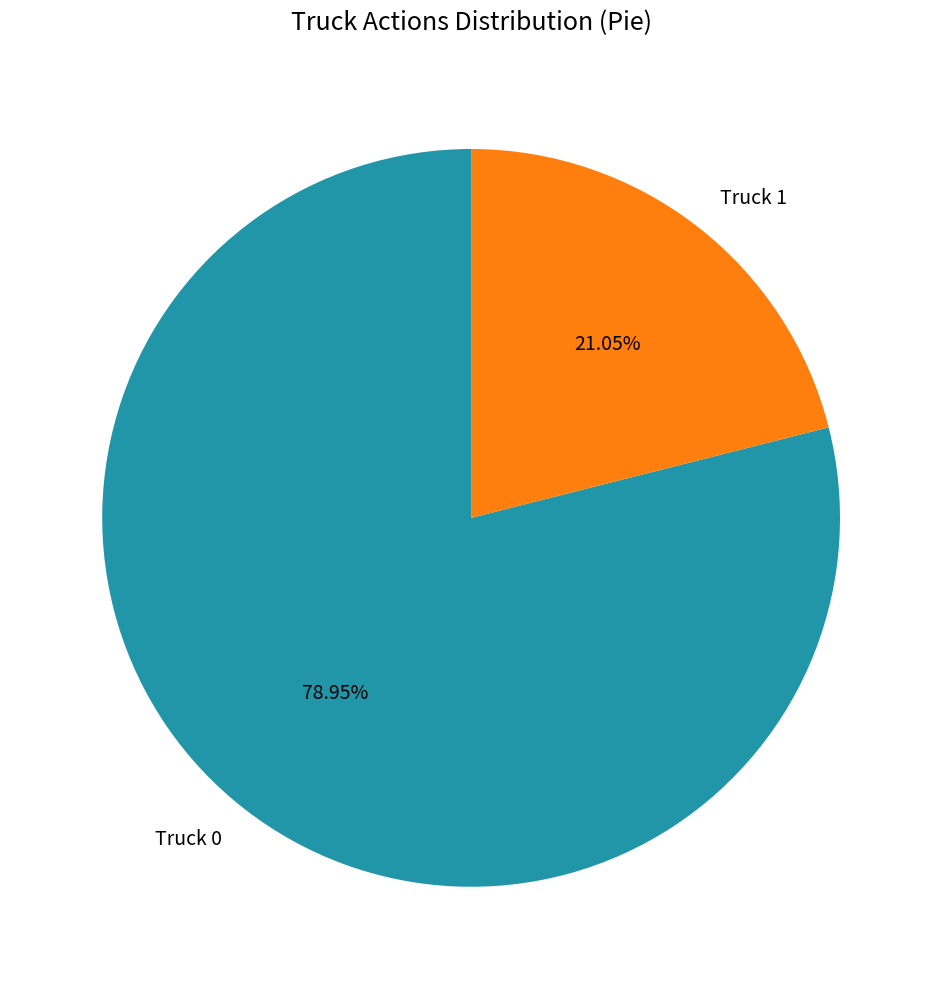

Does Truck 0 represent more than half of the total?

Yes